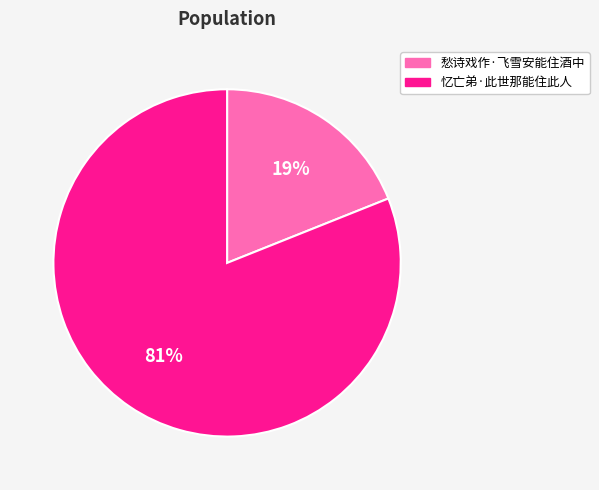

Is it true that 忆亡弟·此世那能住此人 is 81% of the pie?

True